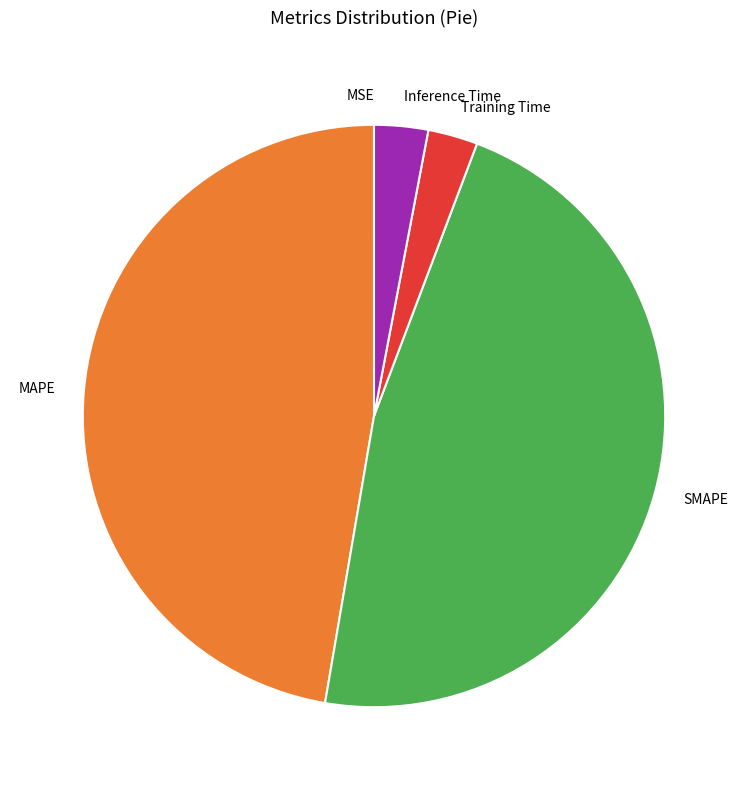

Does Training Time represent more than half of the total?

No